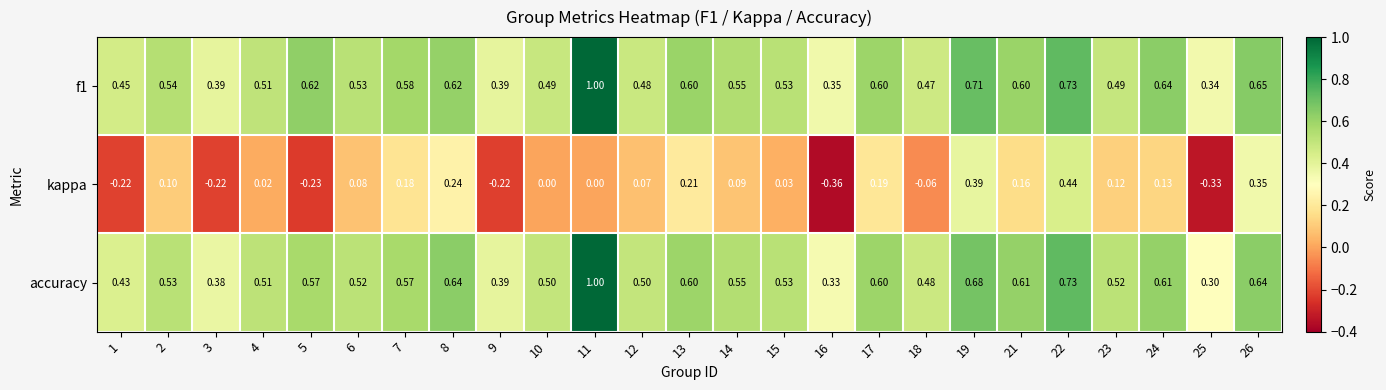

Is the value of f1 at 6 greater than the value of accuracy at 1?

Yes